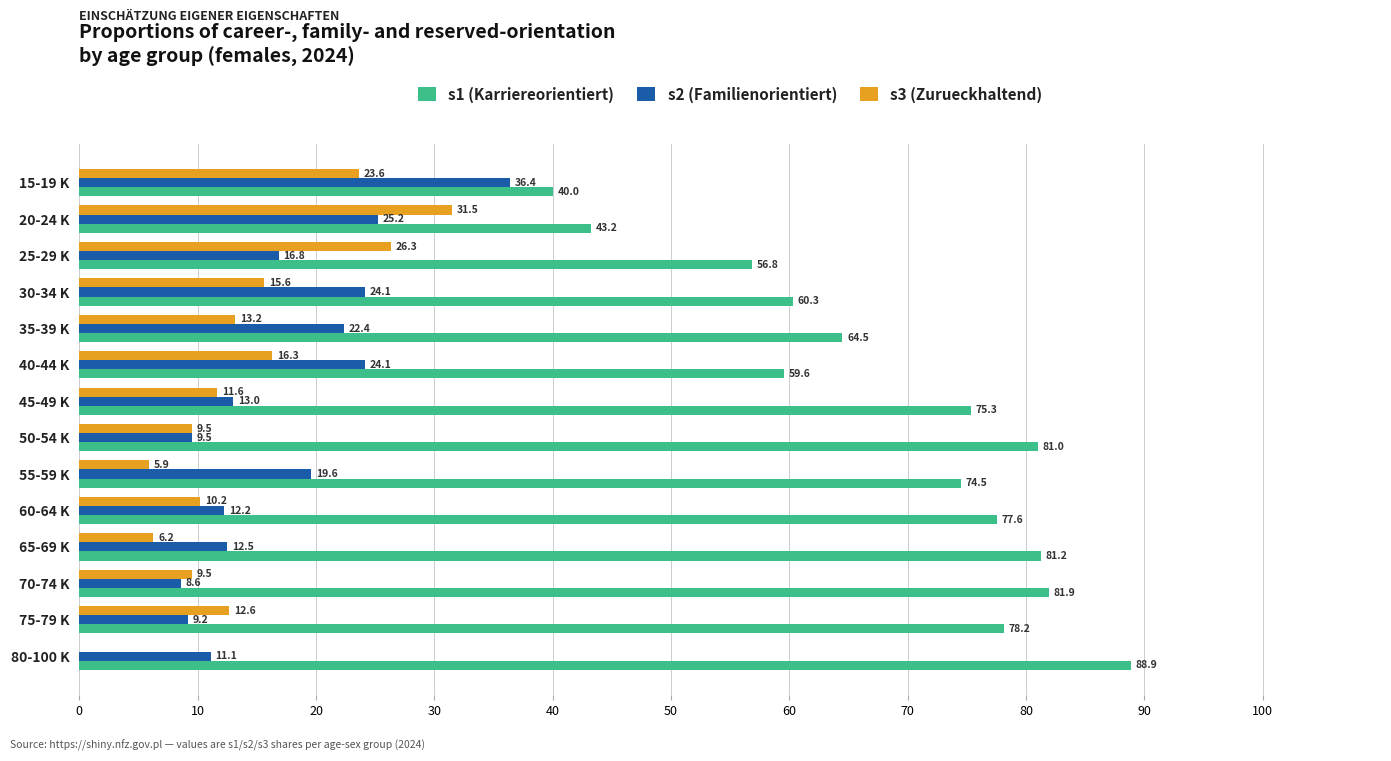

Which series has the widest spread of values?

s1 (Karriereorientiert)